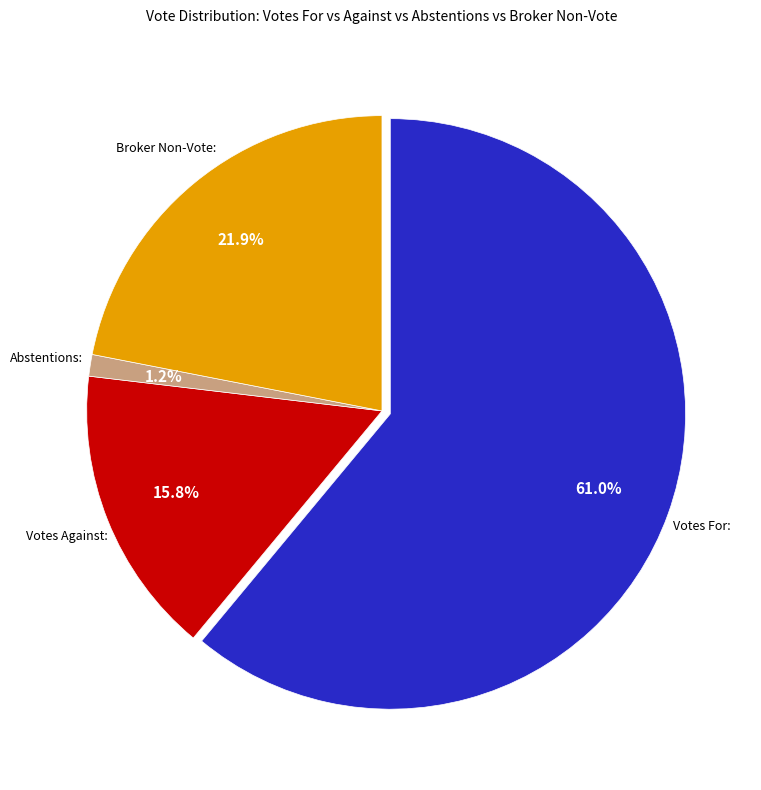

True or false: Votes For: accounts for 61% of the total.

True